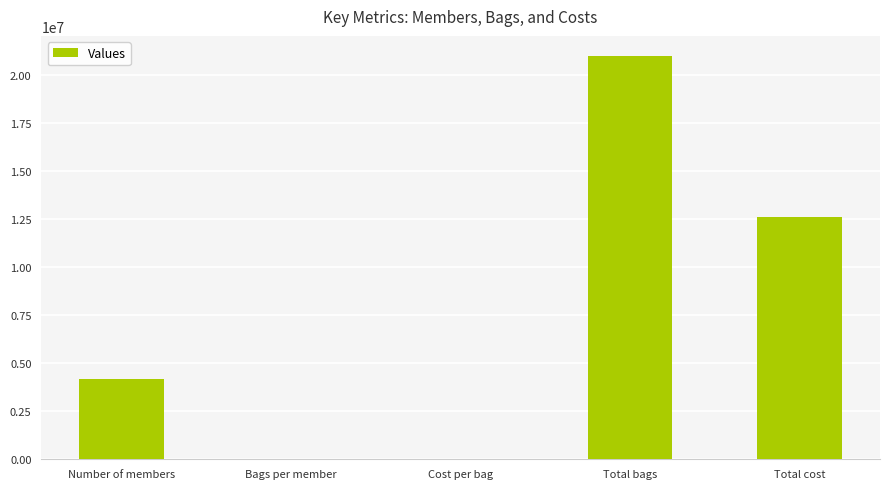

What is the sum of all values?

37800005.6